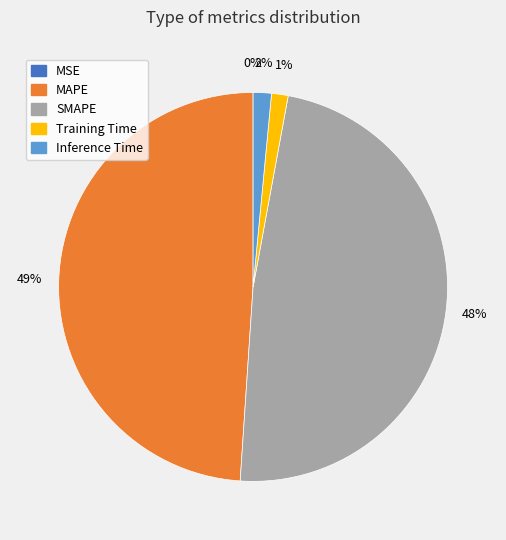

To the nearest percent, what is the average slice percentage?

20%